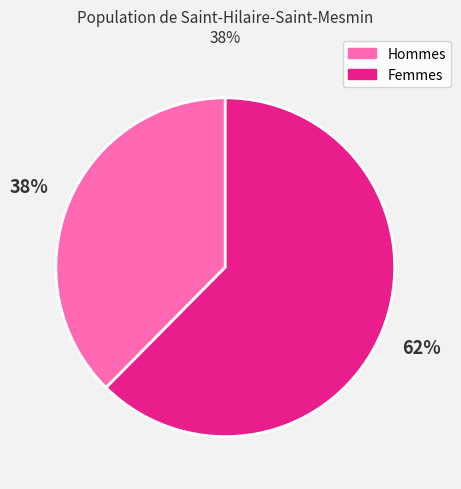

To the nearest percent, what percentage of the pie is Hommes?

38%